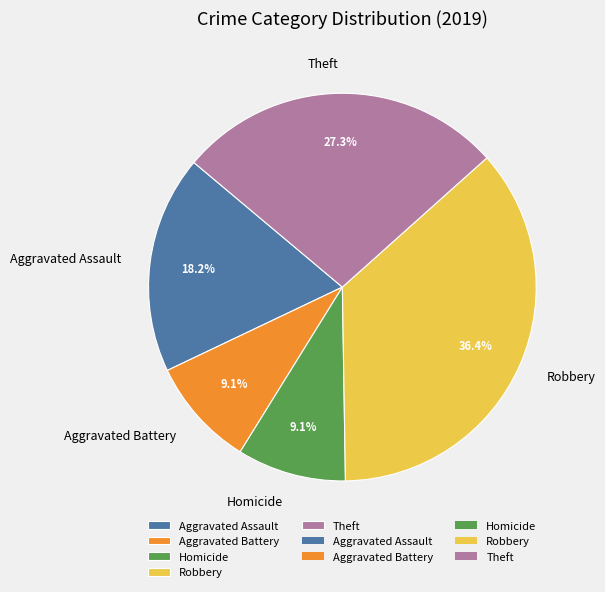

To the nearest percent, what percentage of the pie is Theft?

27%